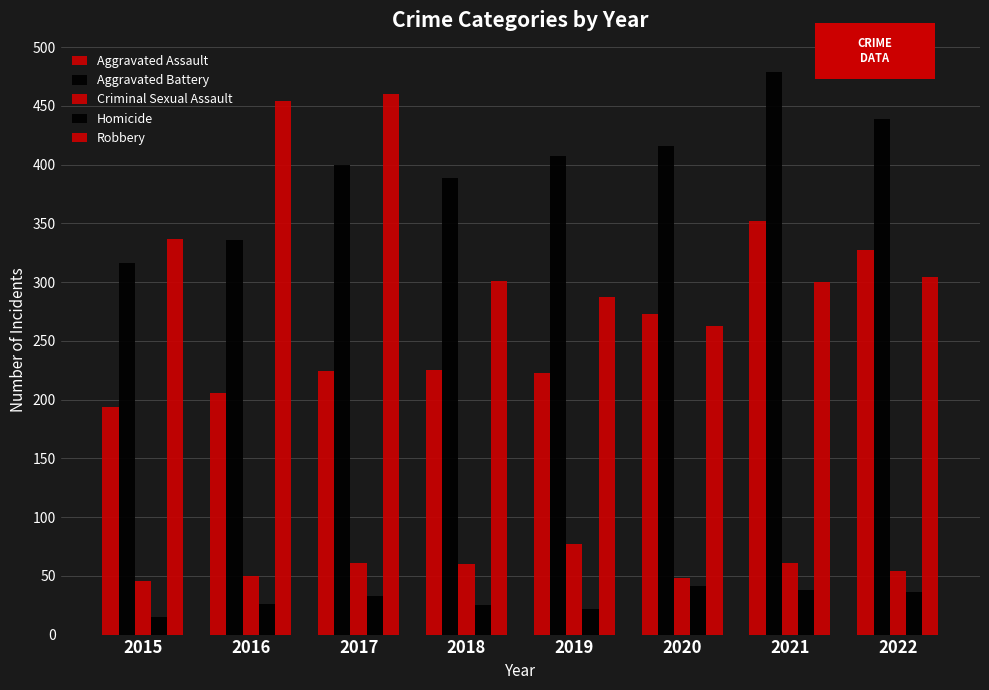

Which series has the widest spread of values?

Robbery